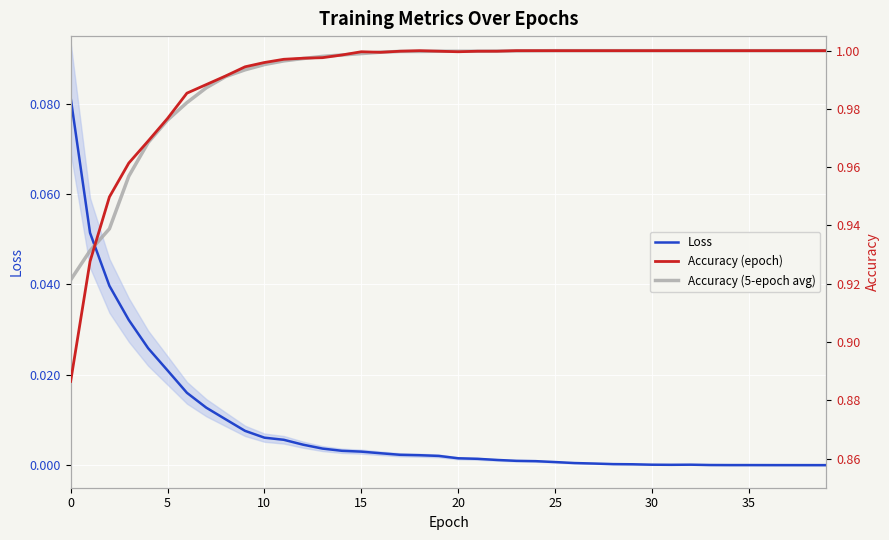

At which label is Loss closest to 0?

39